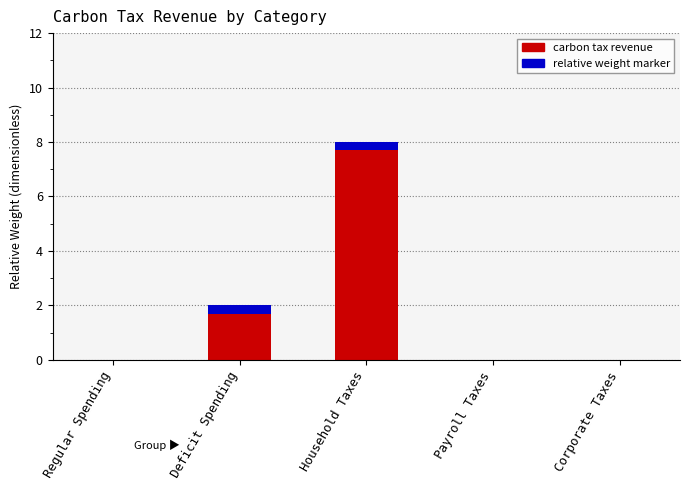

Reading left to right, list all the values displayed in this chart.

Regular Spending=0	Deficit Spending=2	Household Taxes=8	Payroll Taxes=0	Corporate Taxes=0